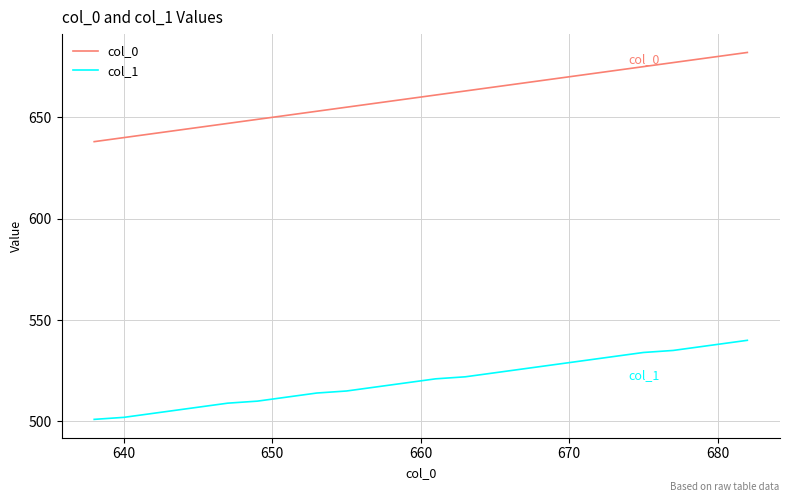

Which series has the widest spread of values?

col_0